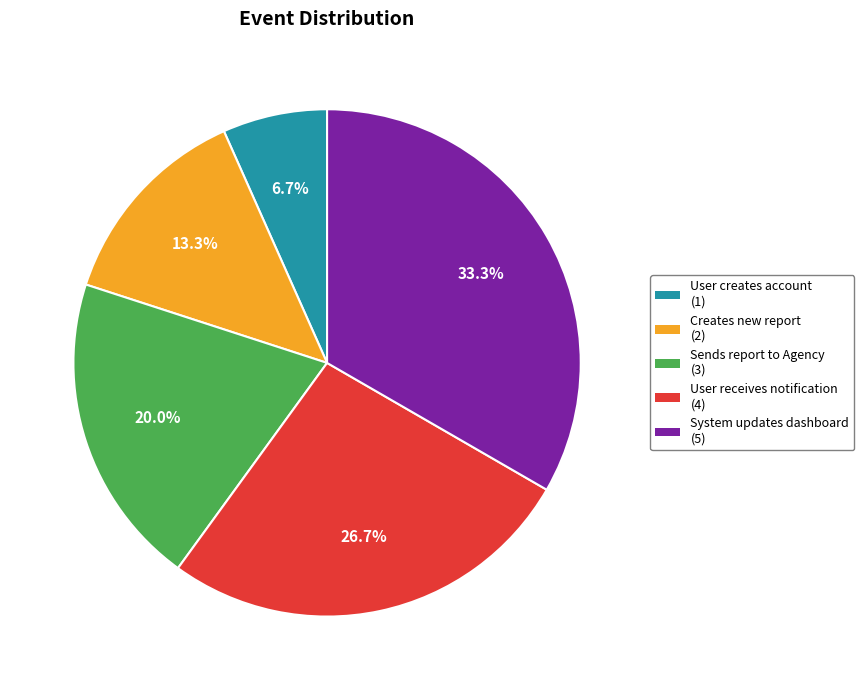

Is there any slice that represents more than half of the pie?

No